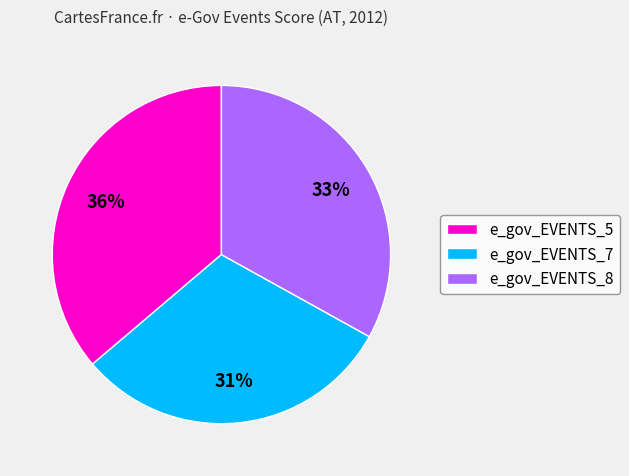

Is it true that e_gov_EVENTS_5 is 36% of the pie?

True